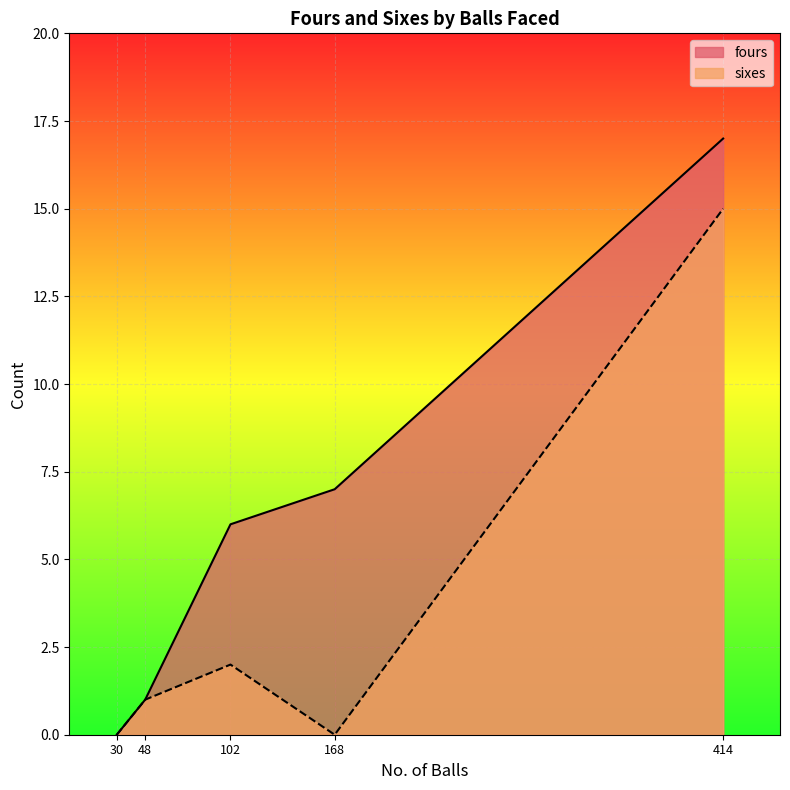

How many lines are shown in the chart?

2